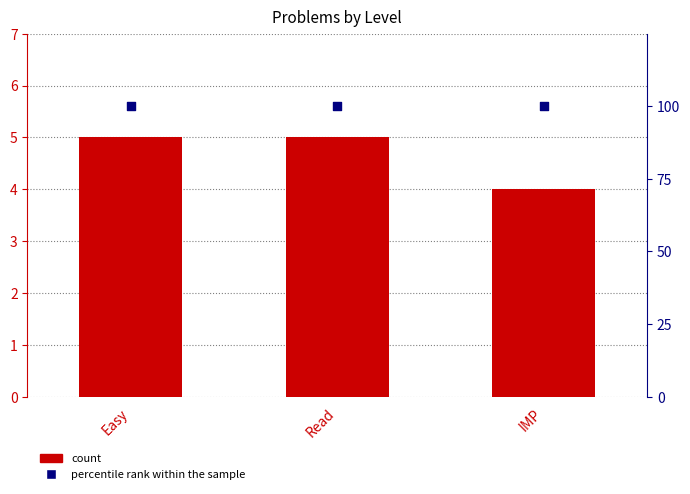

Which series contains the lowest Y value?

Count